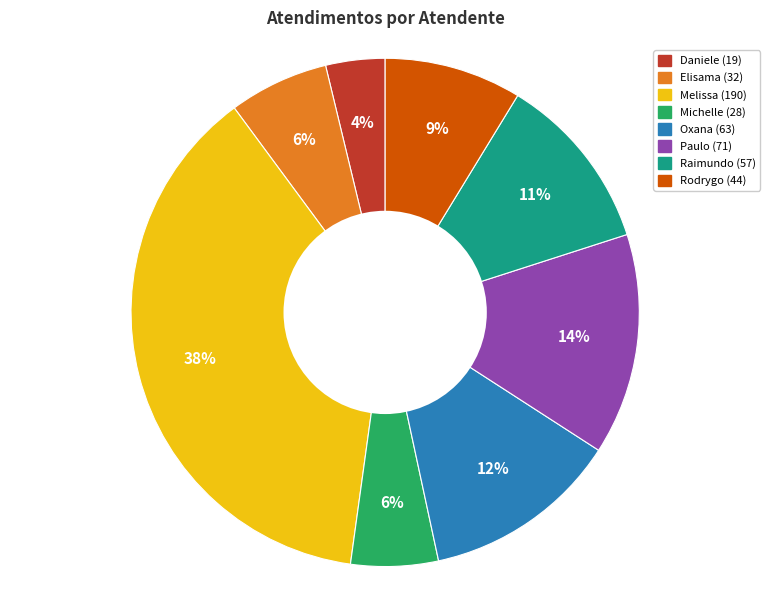

How many slices are in this pie chart?

8